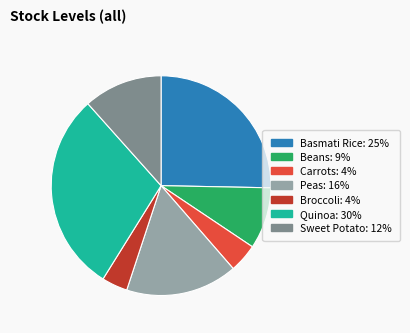

Do Sweet Potato and Beans together represent more than half of the pie?

No